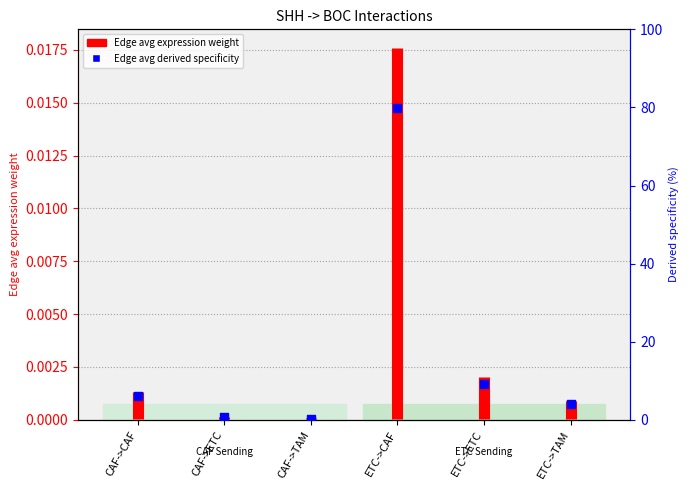

What is the change in value from CAF->CAF to CAF->TAM?

-5.7